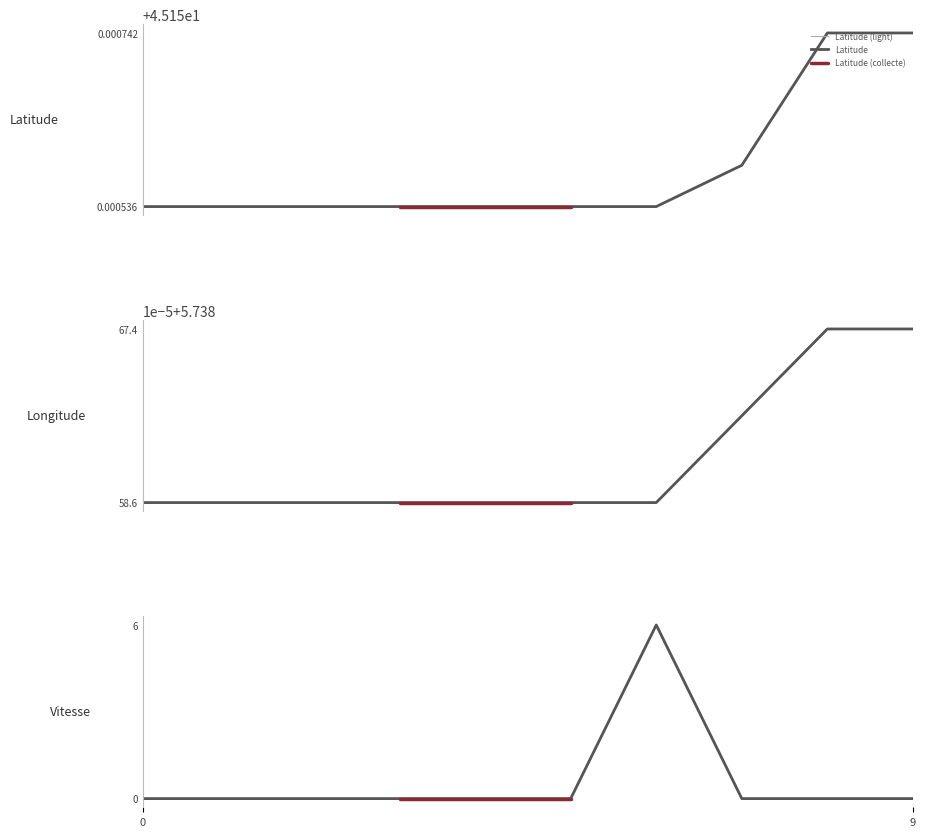

Read the Latitude value at 9.

45.2